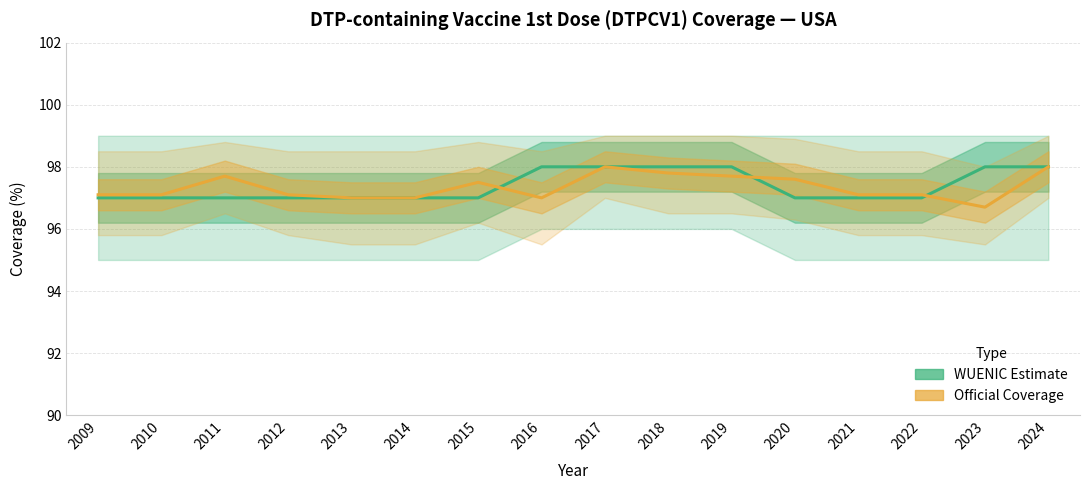

What is the spread (max minus min) of values at 2012?

0.1